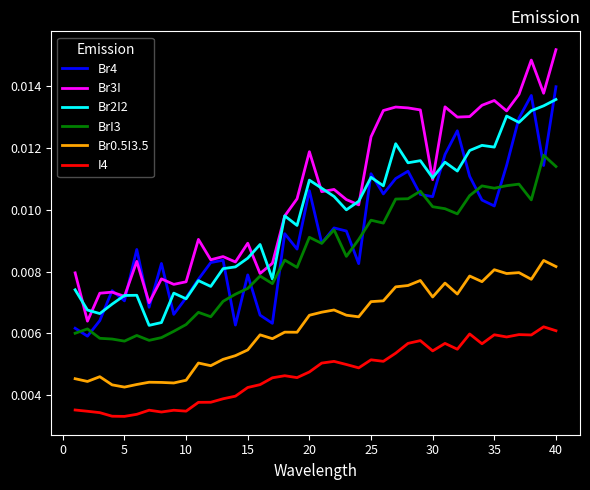

True or false: I4 and Br2I2 cross at least once.

False